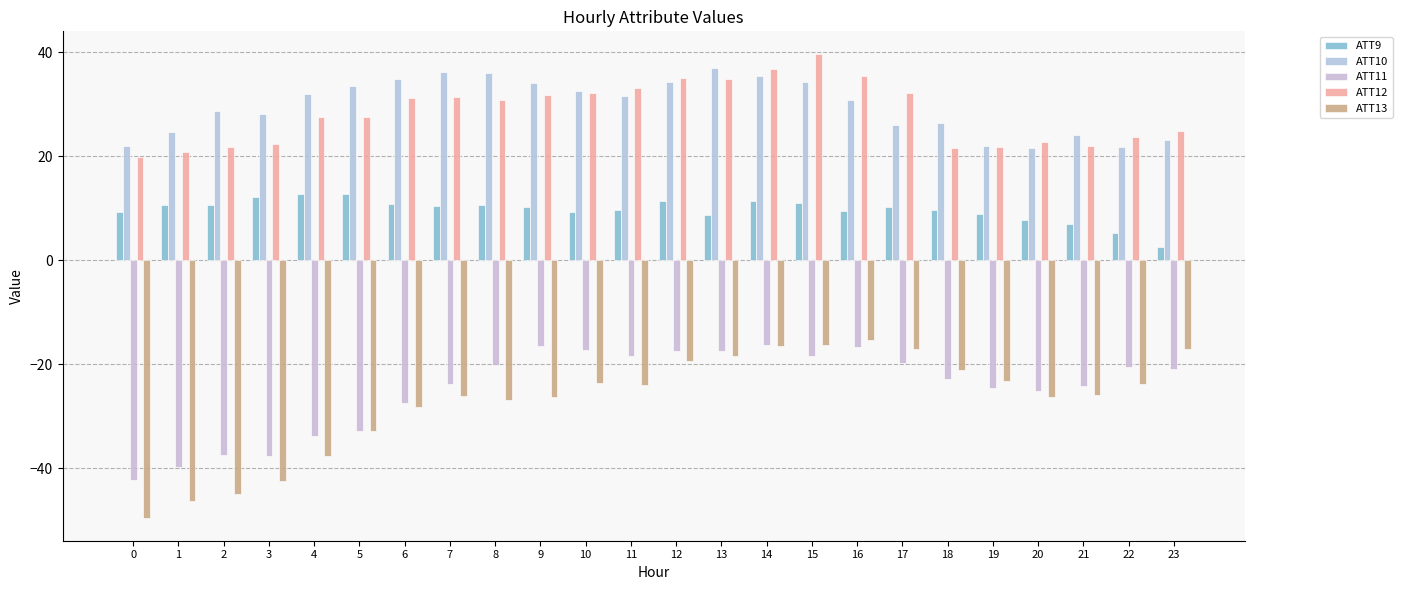

What is the value of the ATT12 bar at the 6th from the left?

27.6